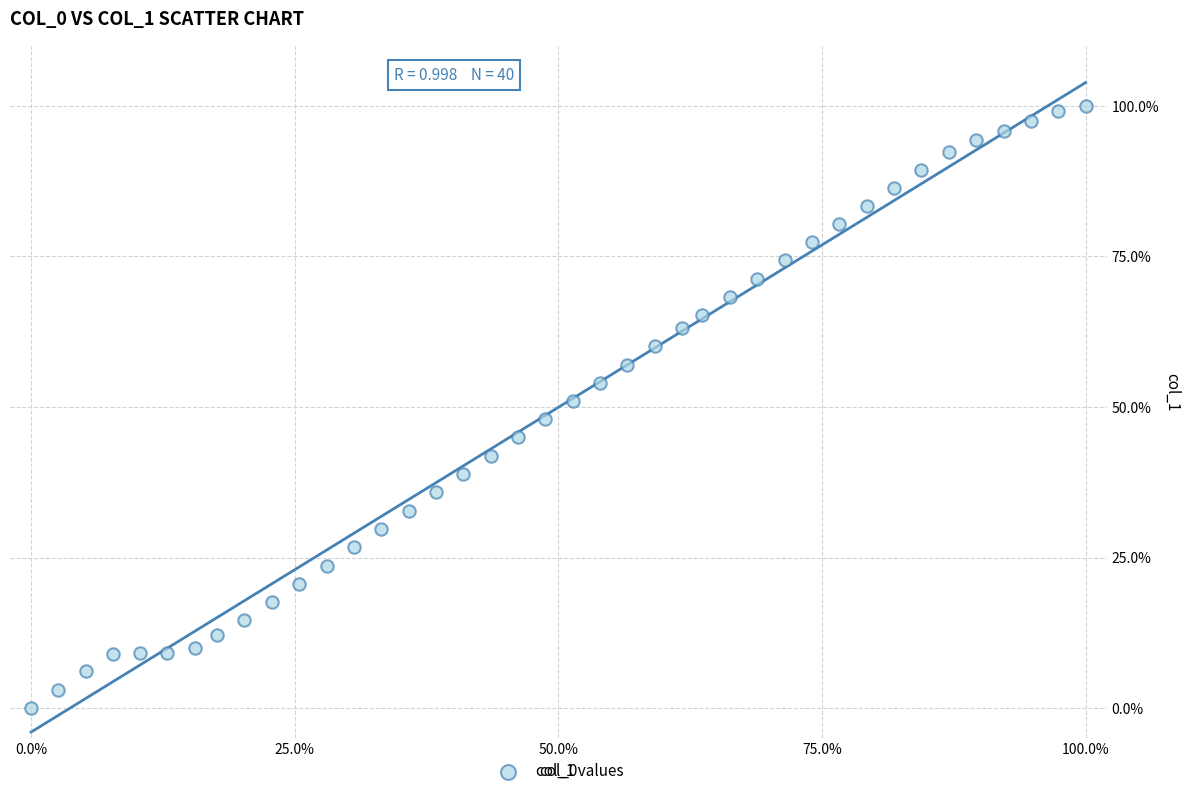

What is the range of X values (max minus min)?

100.0